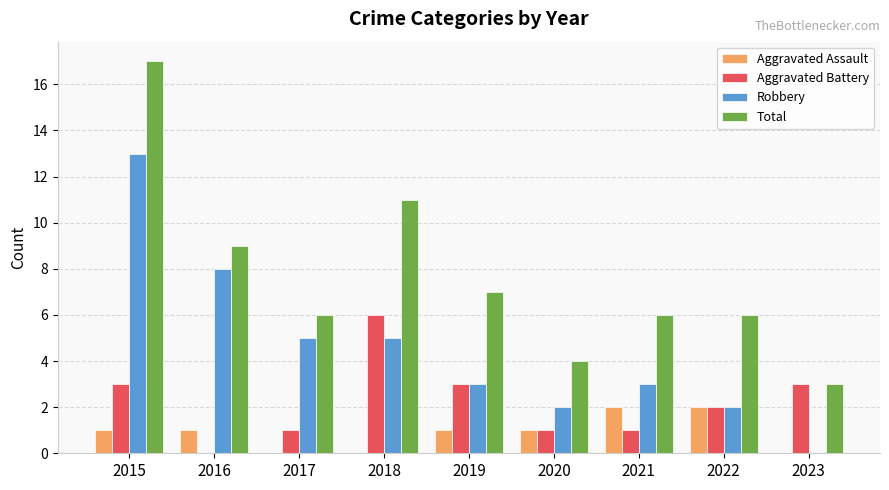

How many values in Robbery are above zero?

8